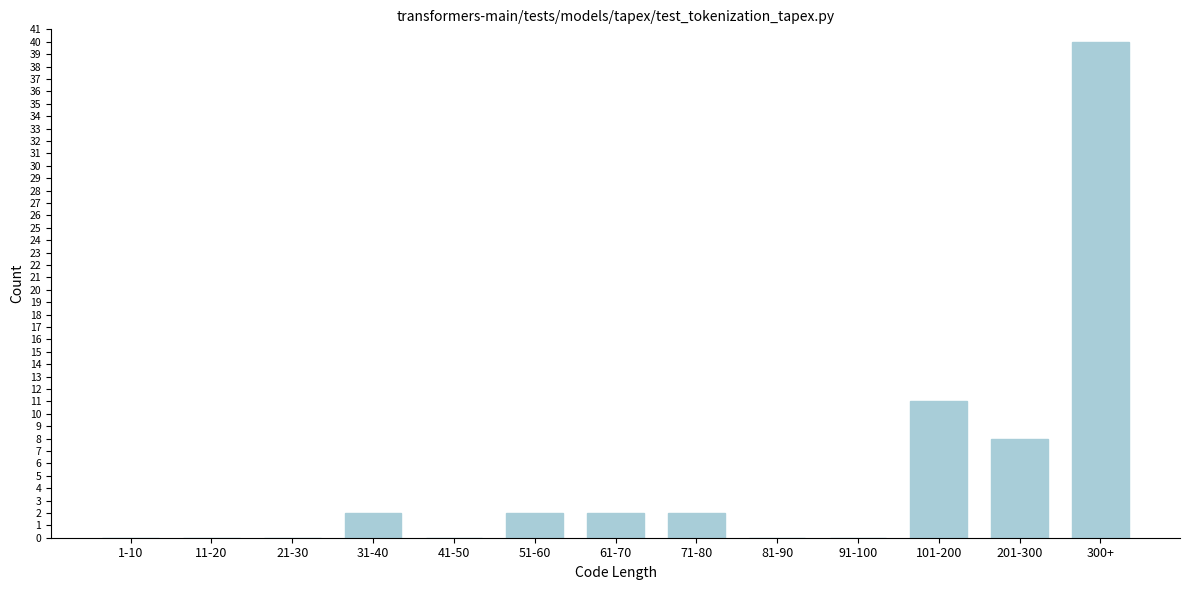

Reading left to right, what are all the values shown in this chart?

1-10=0	11-20=0	21-30=0	31-40=2	41-50=0	51-60=2	61-70=2	71-80=2	81-90=0	91-100=0	101-200=11	201-300=8	300+=40